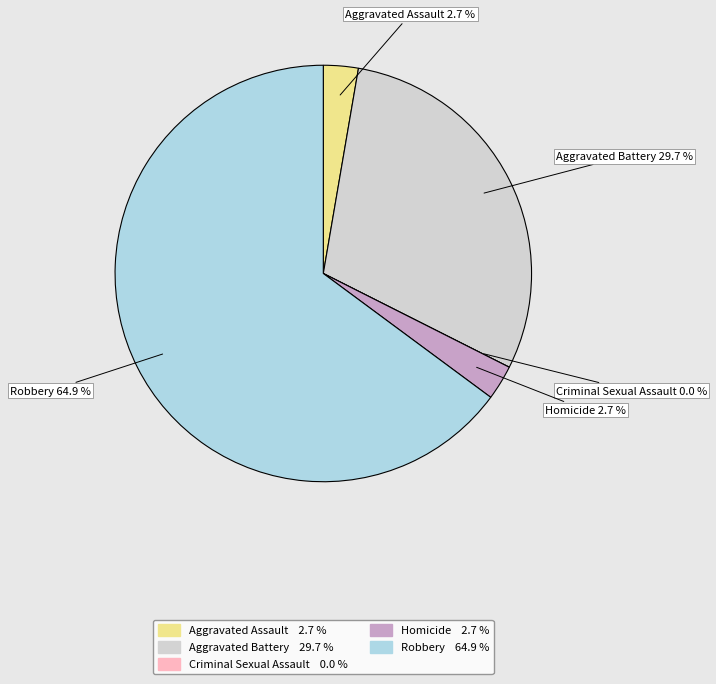

To the nearest percent, what is the average slice percentage?

20%